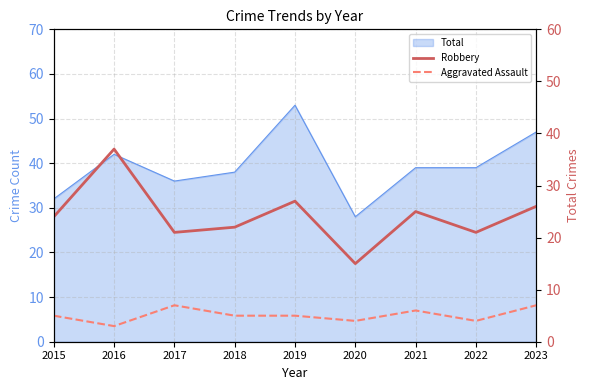

What is the difference between the Robbery values at 2020 and 2017?

6